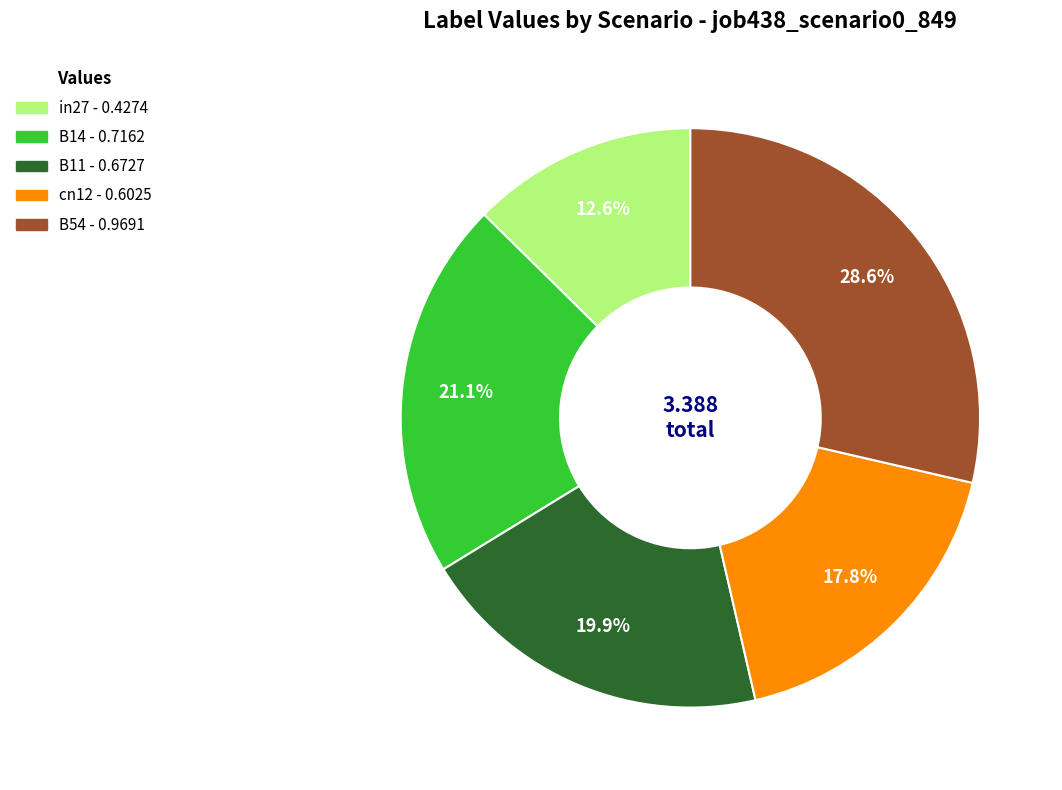

What portion of the pie excludes B14?

78.9%